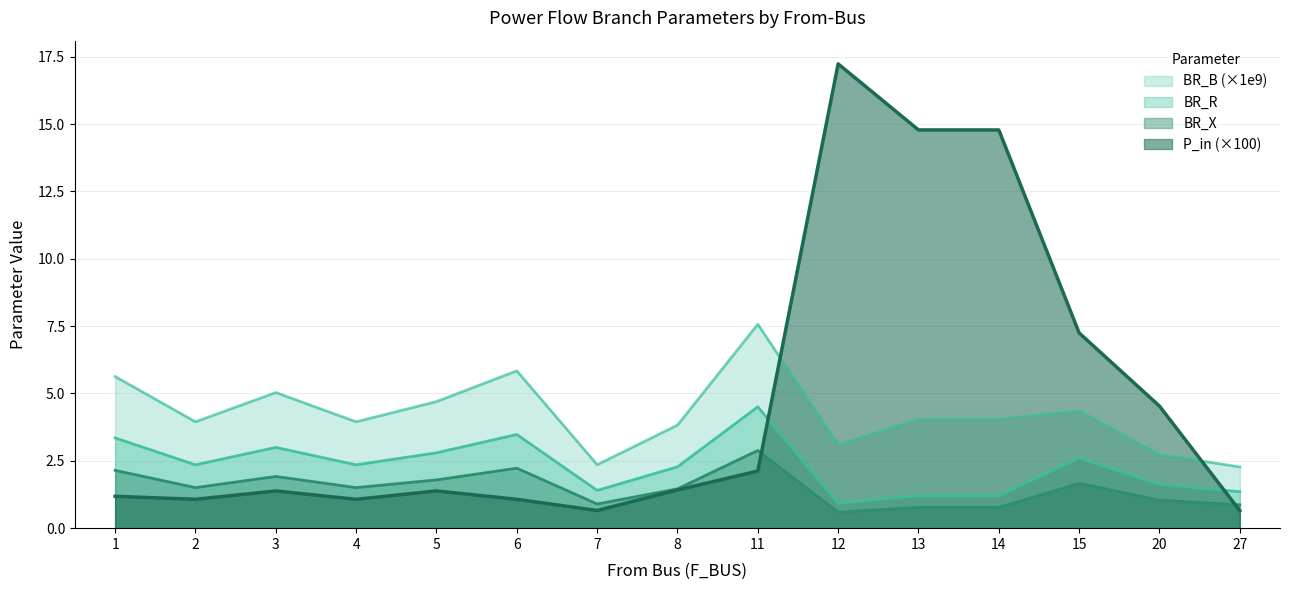

Reading left to right, what are all the values shown in this chart?

BR_R: 1=3.4	2=2.4	3=3.0	4=2.4	5=2.8	6=3.5	7=1.4	8=2.3	11=4.5	12=0.9	13=1.2	14=1.2	15=2.6	20=1.6	27=1.4
BR_X: 1=2.1	2=1.5	3=1.9	4=1.5	5=1.8	6=2.2	7=0.9	8=1.5	11=2.9	12=0.6	13=0.8	14=0.8	15=1.7	20=1.0	27=0.9
BR_B_scaled: 1=5.6	2=3.9	3=5.0	4=3.9	5=4.7	6=5.8	7=2.4	8=3.8	11=7.6	12=3.1	13=4.0	14=4.0	15=4.4	20=2.7	27=2.3
P_in_scaled: 1=1.2	2=1.1	3=1.4	4=1.1	5=1.4	6=1.1	7=0.7	8=1.4	11=2.1	12=17.2	13=14.8	14=14.8	15=7.2	20=4.5	27=0.6